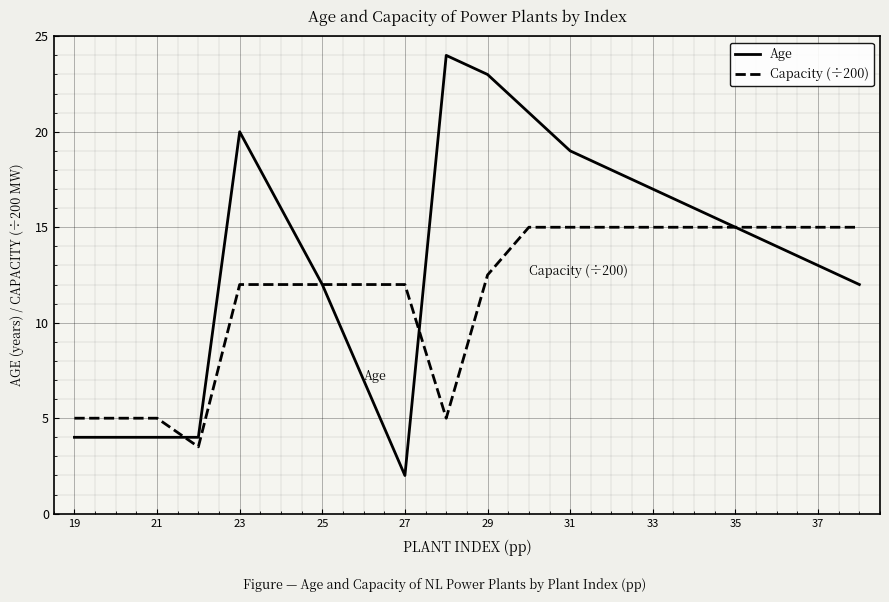

List the series in order of their overall mean, lowest first.

Capacity (÷200), Age